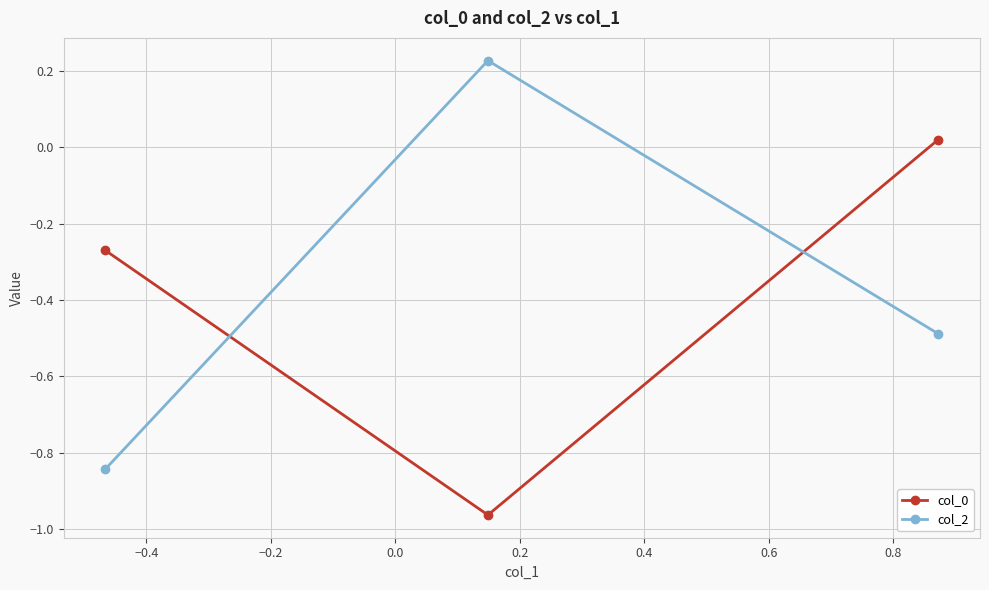

What is the value of the col_2 point at the 3rd from the left?

-0.5